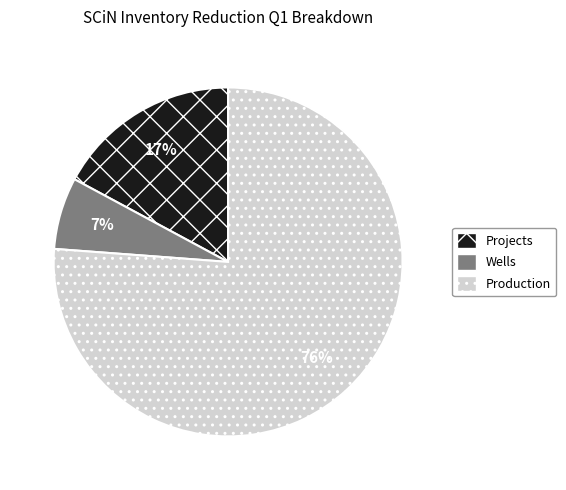

Which slice is the smallest?

Wells